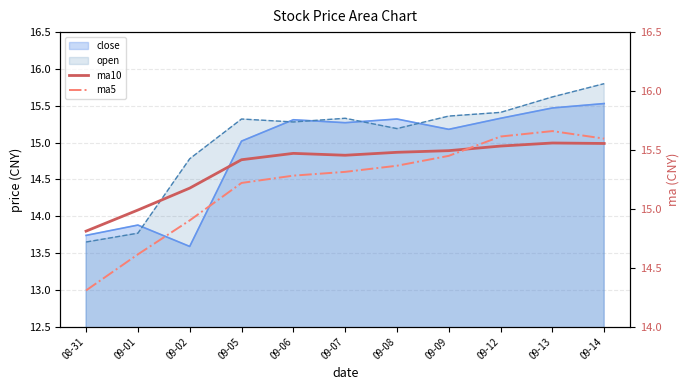

What is the smallest value displayed?

14.3